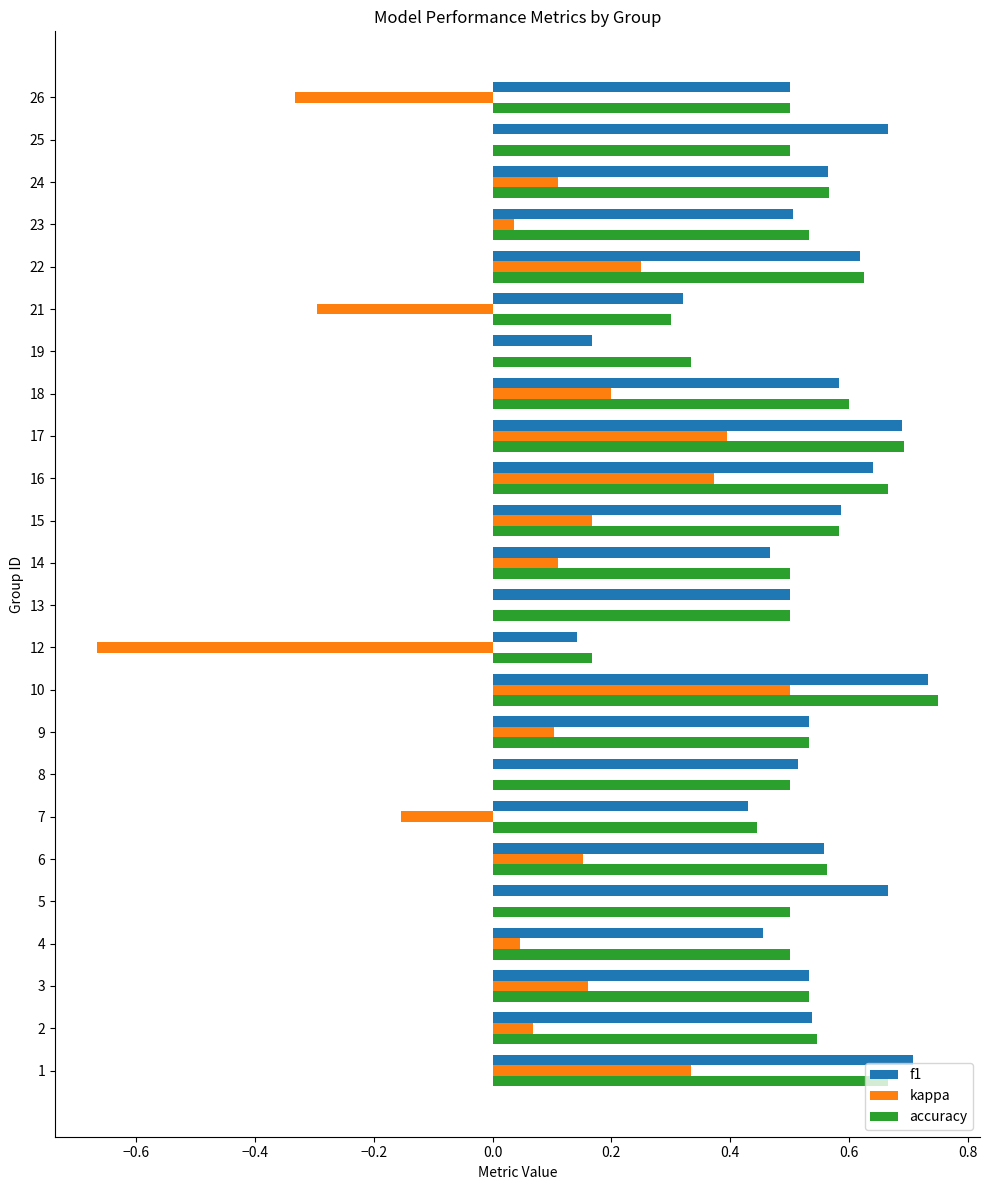

What is the sum of all kappa values?

1.6